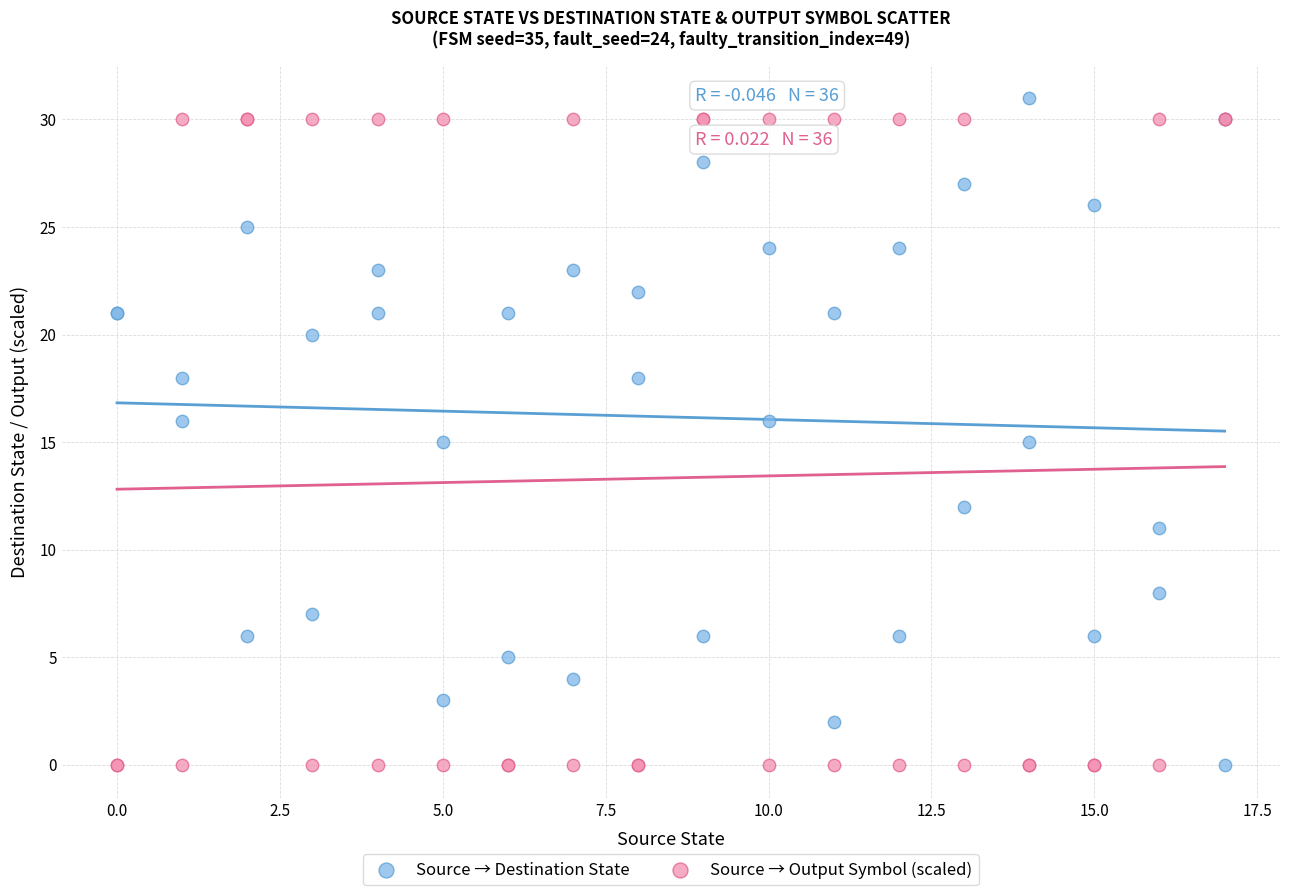

What is the X range (max minus min) for the scatter plot?

17